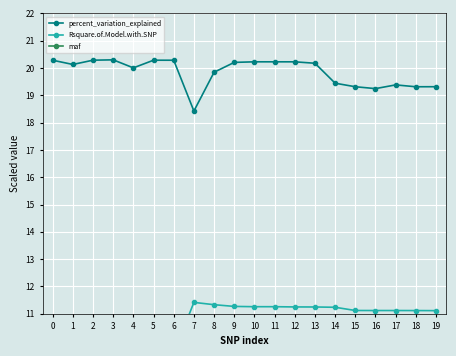

What is the value of the Rsquare.of.Model.with.SNP point at the 11th from the left?

11.3